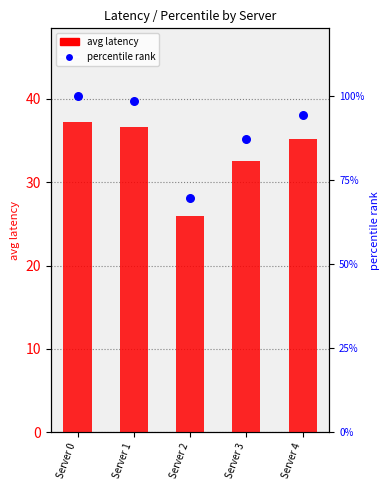

Which series contains the lowest Y value?

percentile rank